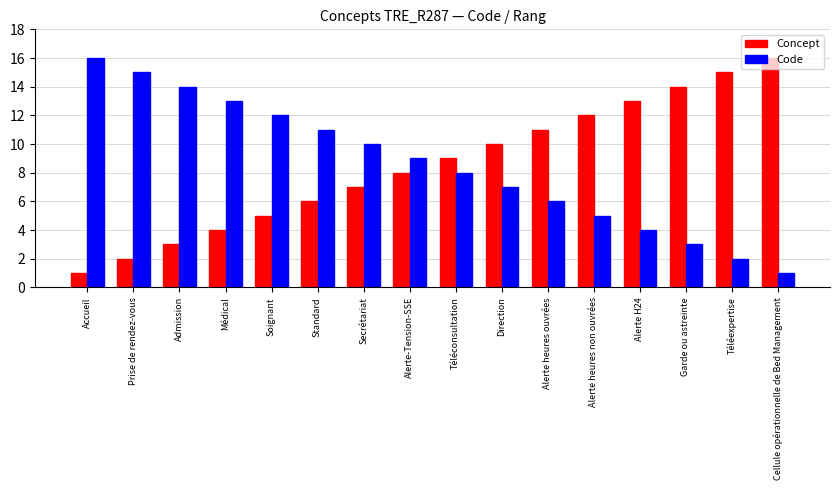

At which label is Code closest to 8?

Téléconsultation